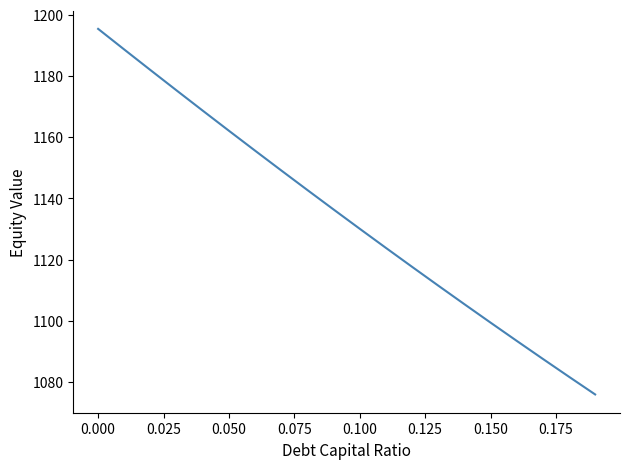

What is the difference between the maximum and minimum values?

119.5